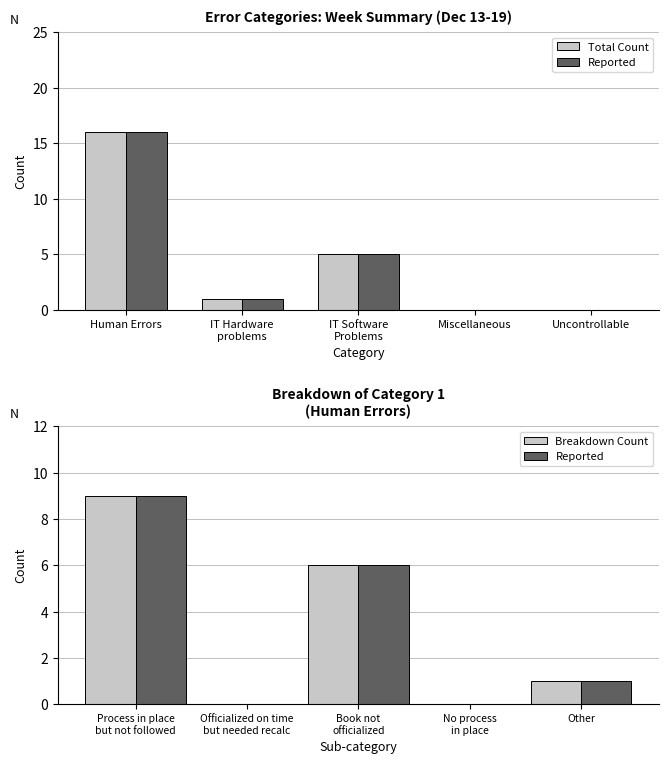

Rank the series by their maximum value, from highest to lowest.

Total Count, Reported, Breakdown Count